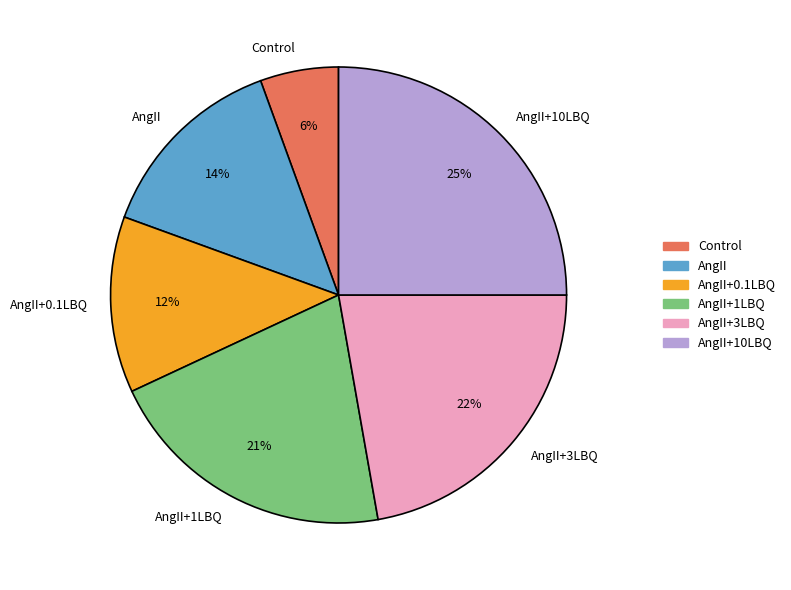

The Control slice represents 14% of the pie. True or false?

False